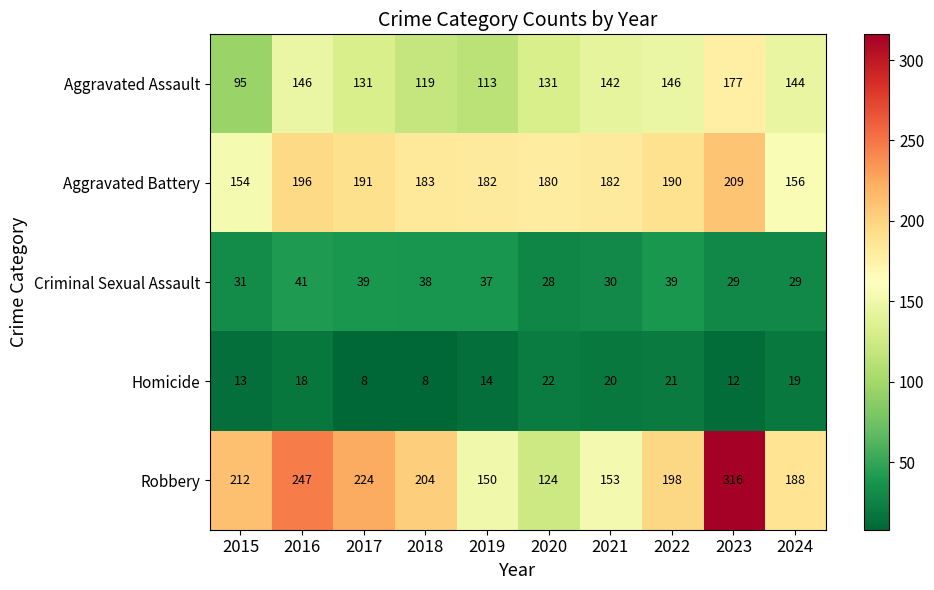

List the series in order of their peak value, highest first.

Robbery, Aggravated Battery, Aggravated Assault, Criminal Sexual Assault, Homicide